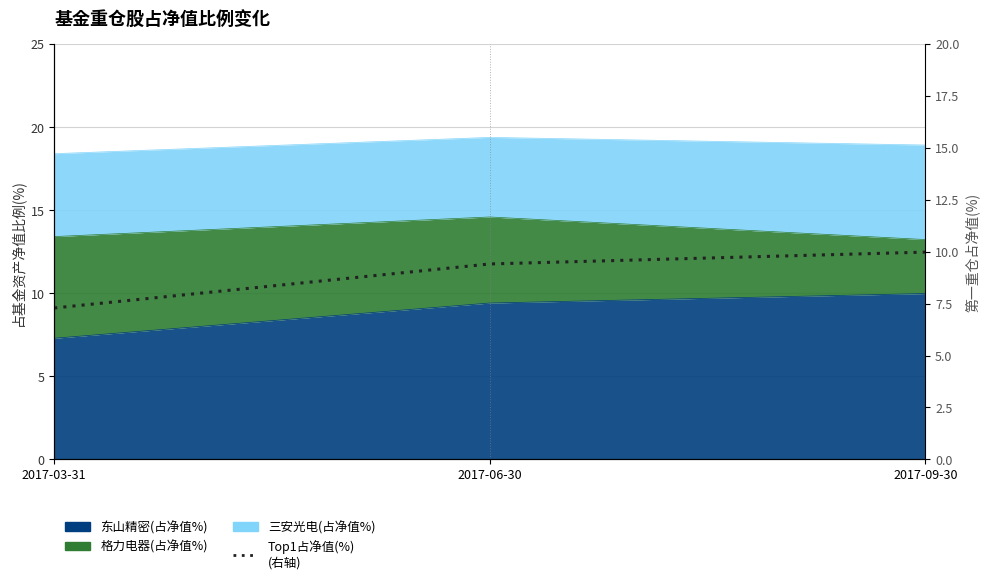

Which category has the lowest value across all series?

2017-03-31